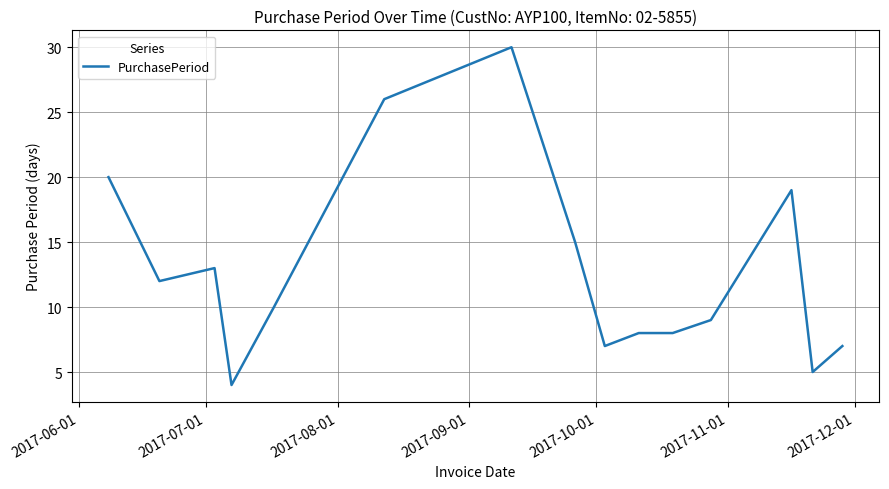

What is the difference between the maximum and minimum values?

26